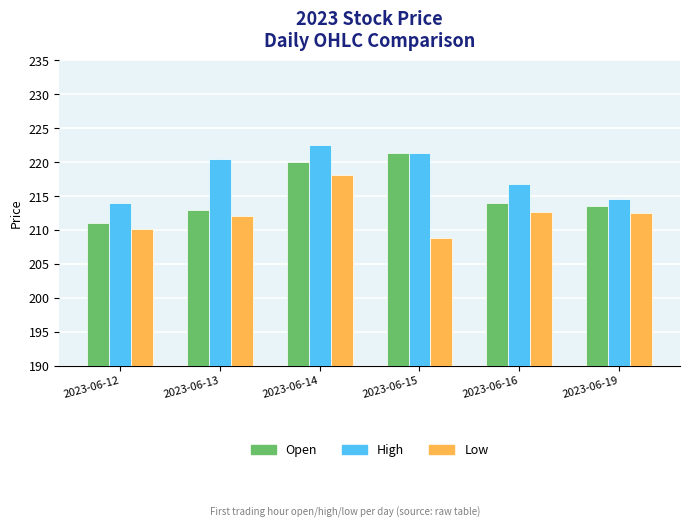

Is it true that Open equals 114.5 at 2023-06-15?

False